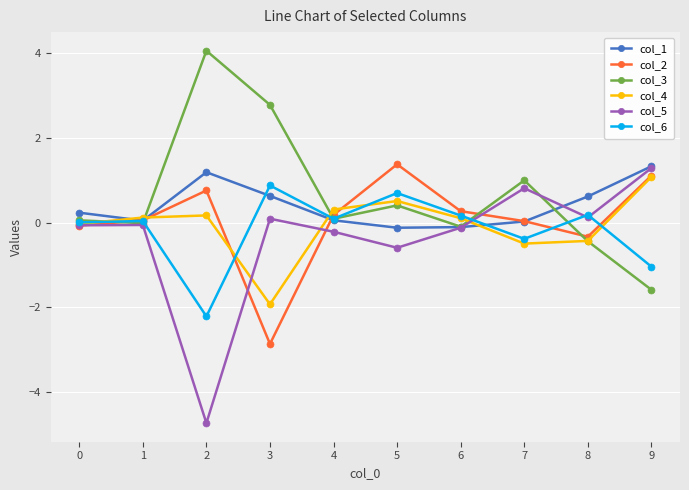

Is the value of col_5 at 4 greater than the value of col_6 at 5?

No